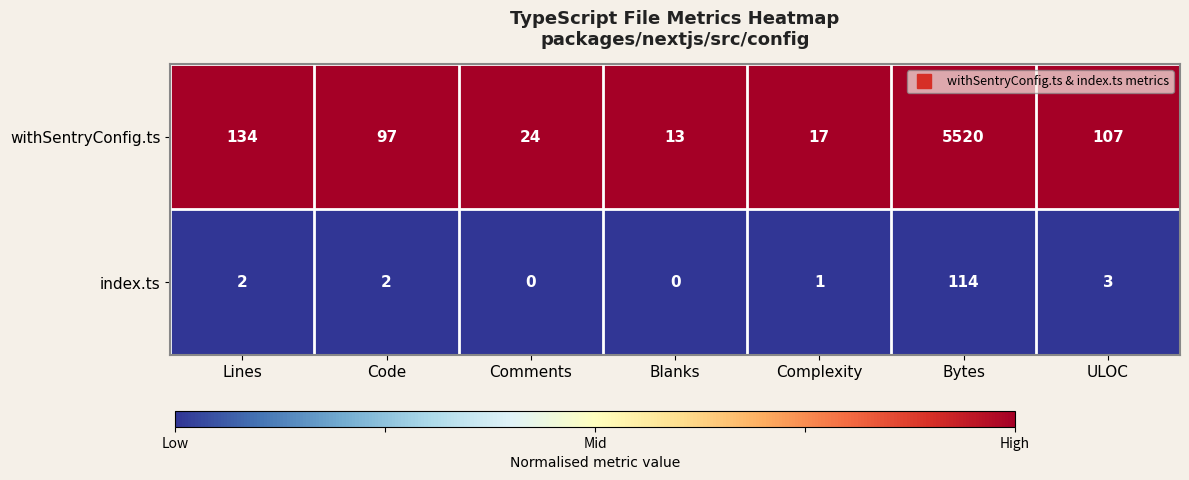

What is the maximum value shown in the chart?

5520